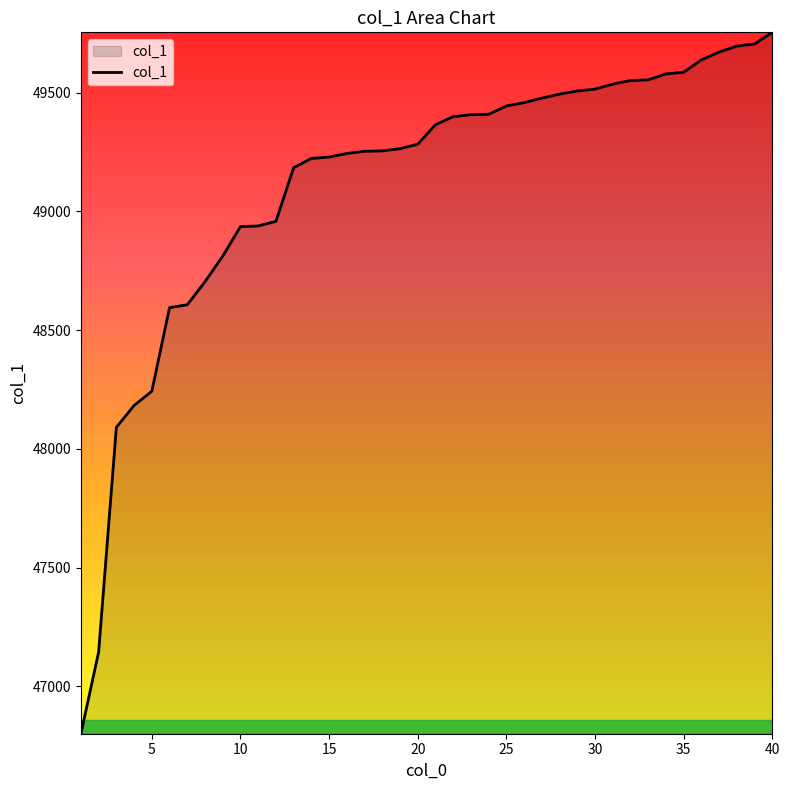

What is the difference between the maximum and minimum values?

2953